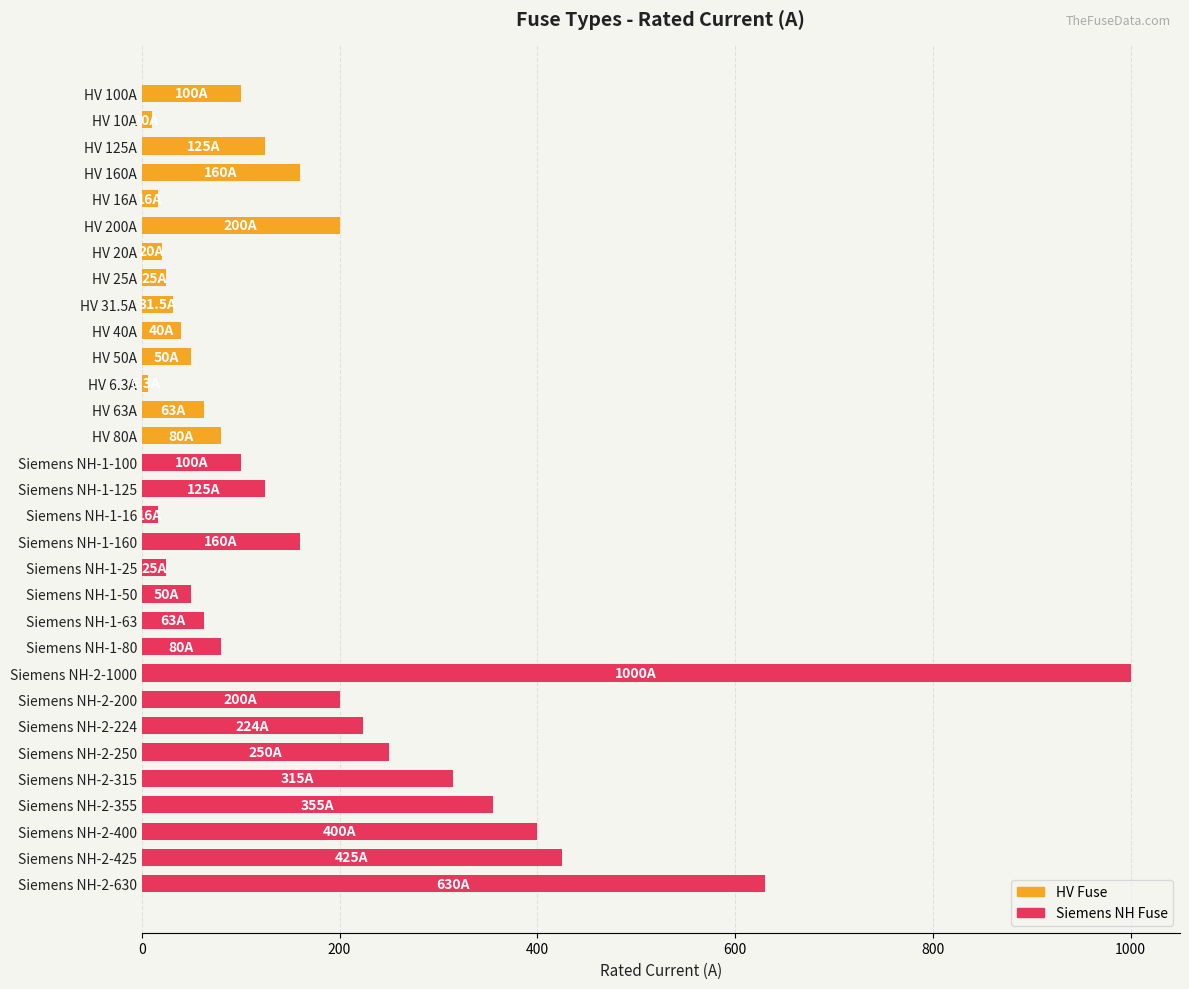

At which label is the value closest to 503?

Siemens NH-2-425